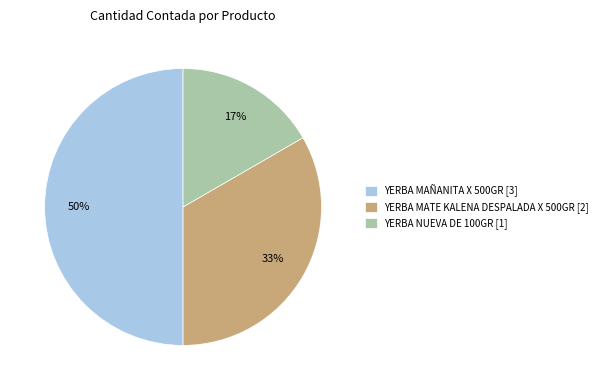

Which has a higher value, YERBA MATE KALENA DESPALADA X 500GR [2] or YERBA MAÑANITA X 500GR [3]?

YERBA MAÑANITA X 500GR [3]